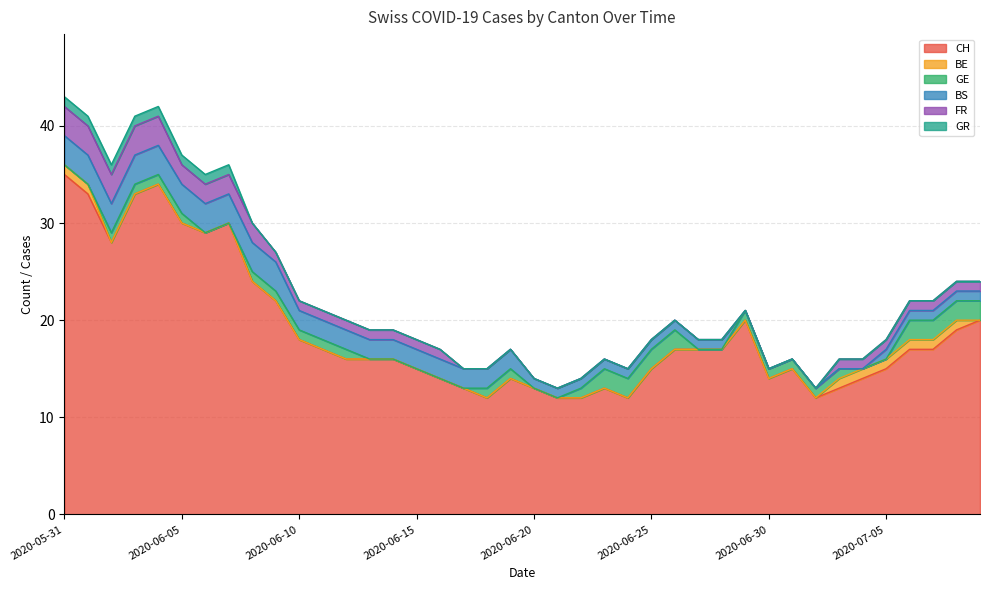

What is the difference between the highest and lowest values at 2020-06-11?

17